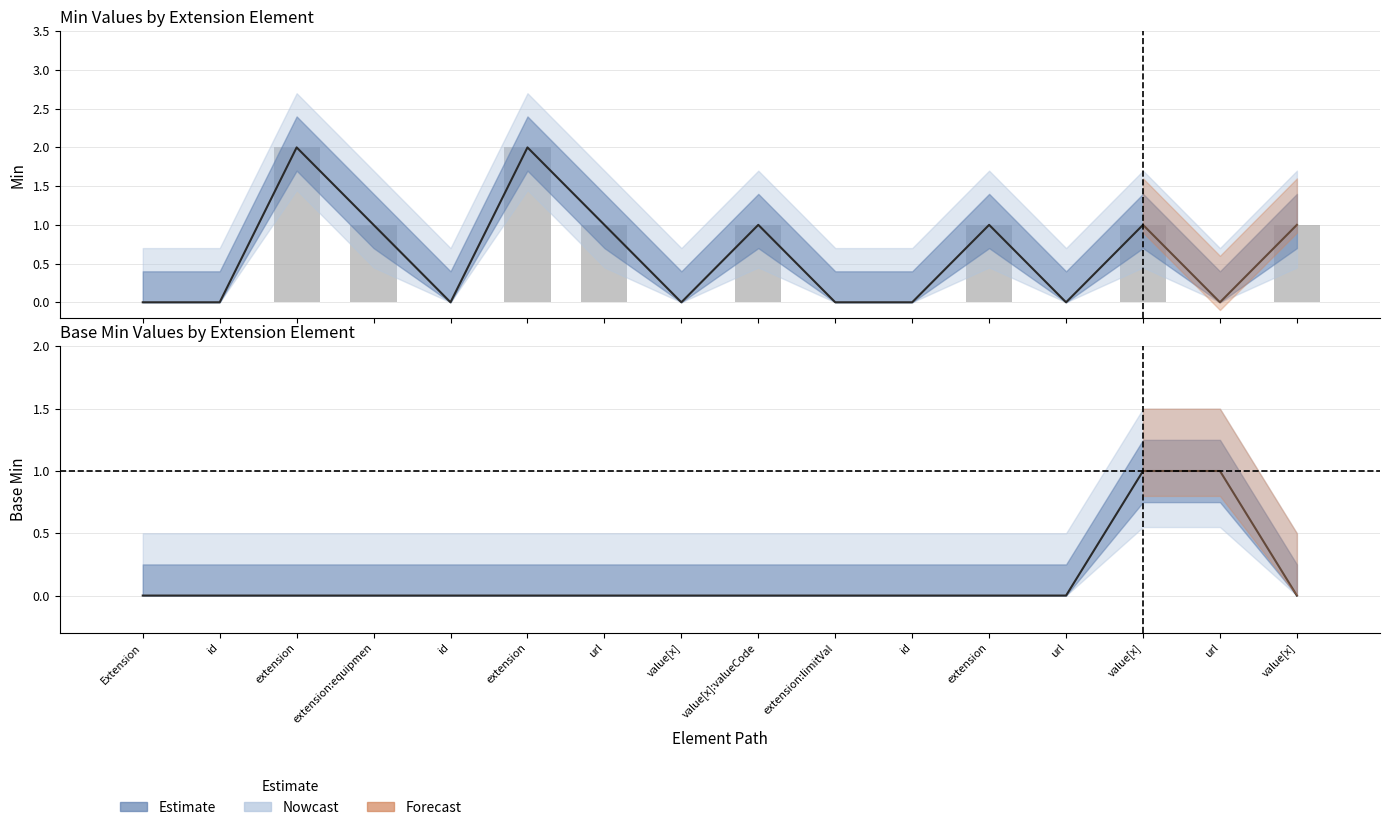

What is the average value of the Min series?

1